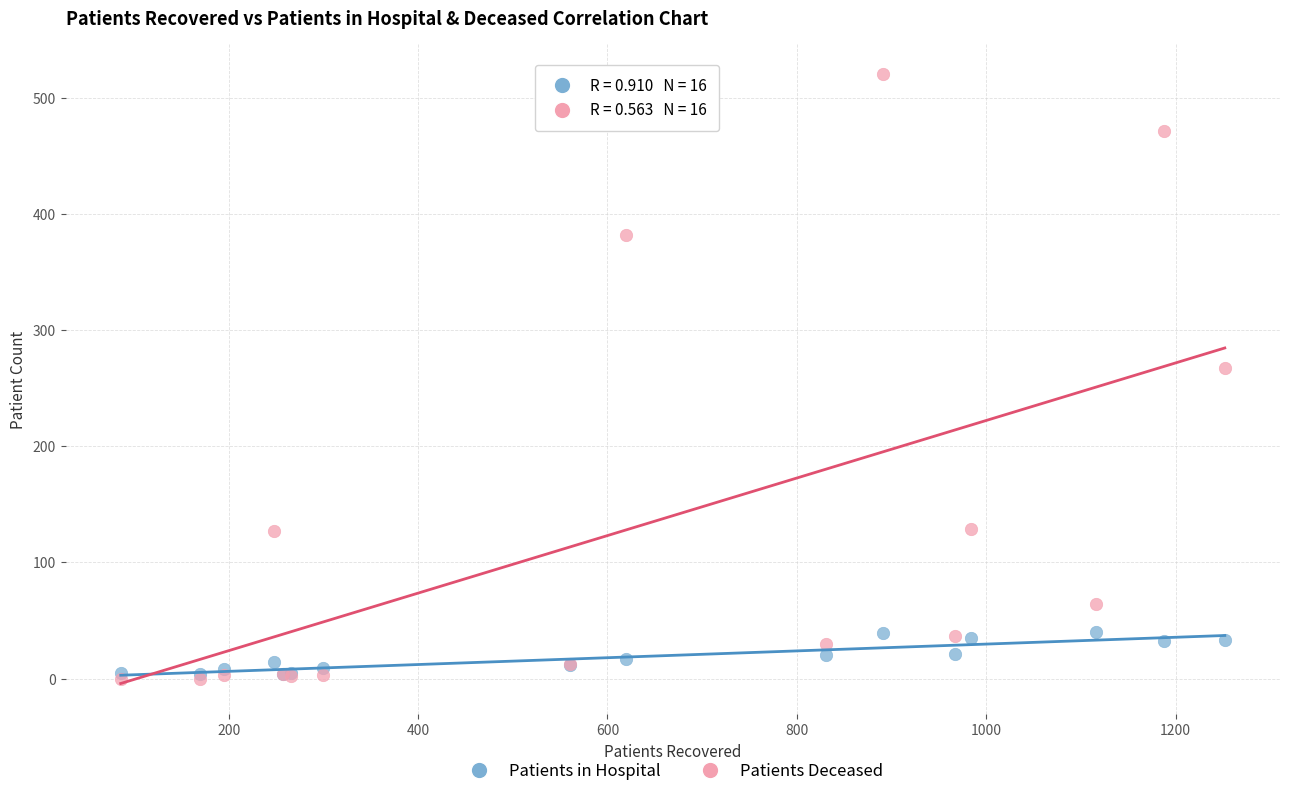

In the Patients Deceased series, what Y value is closest to 260?

267